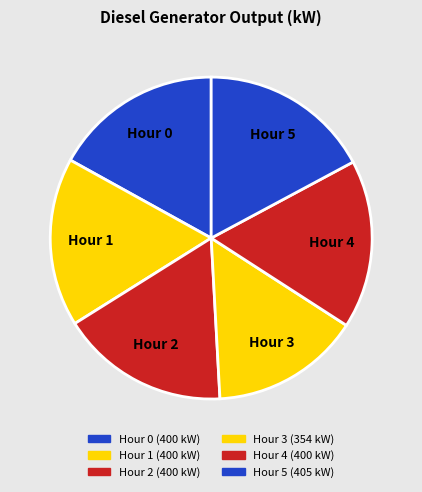

How many segments does this pie chart have?

6